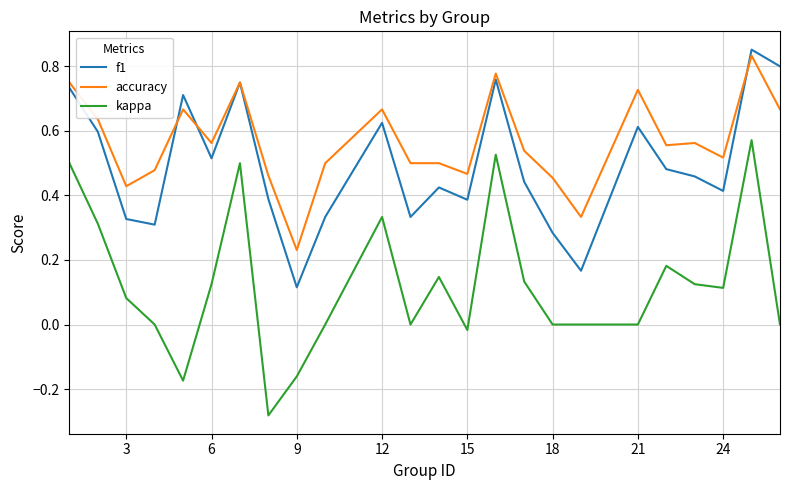

Which series has the largest range (max minus min)?

kappa